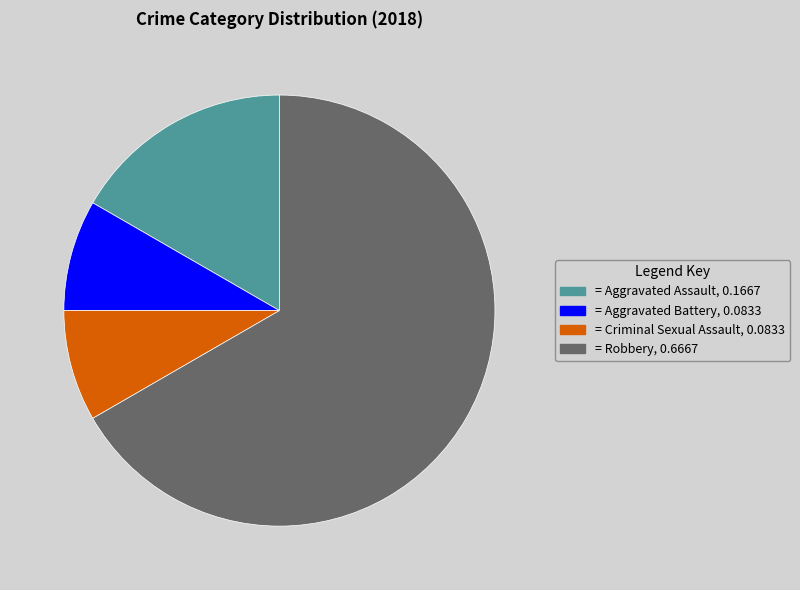

Is there any slice that represents more than half of the pie?

Yes